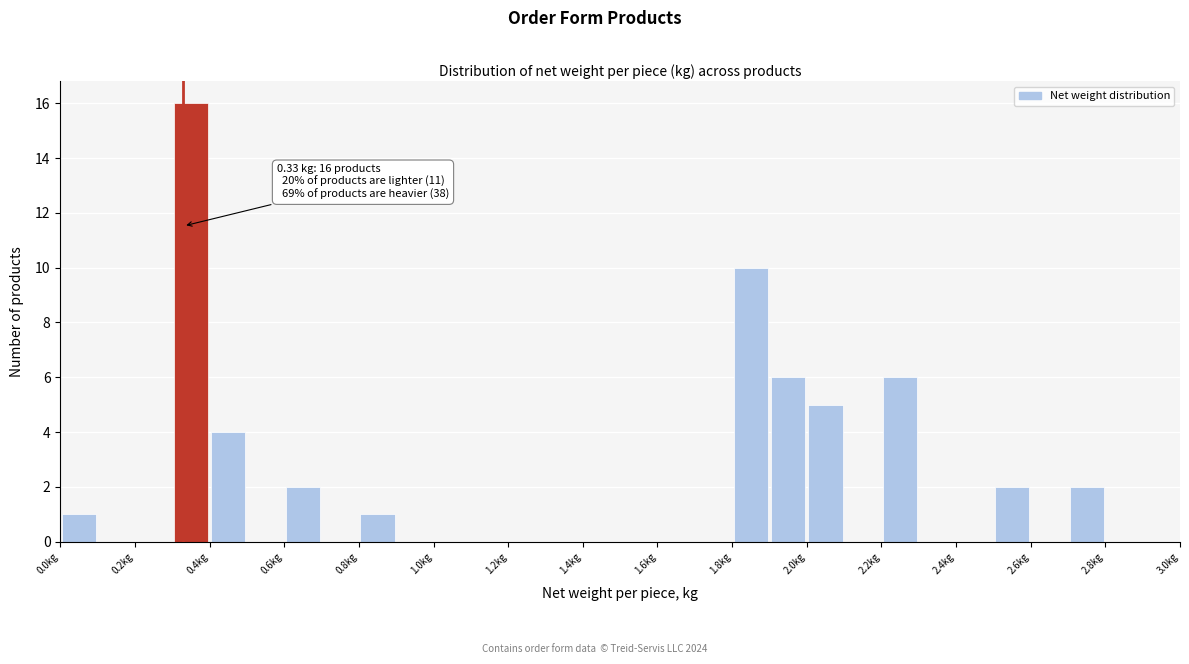

Which range on the x-axis has the tallest bar?

0.3 to 0.4